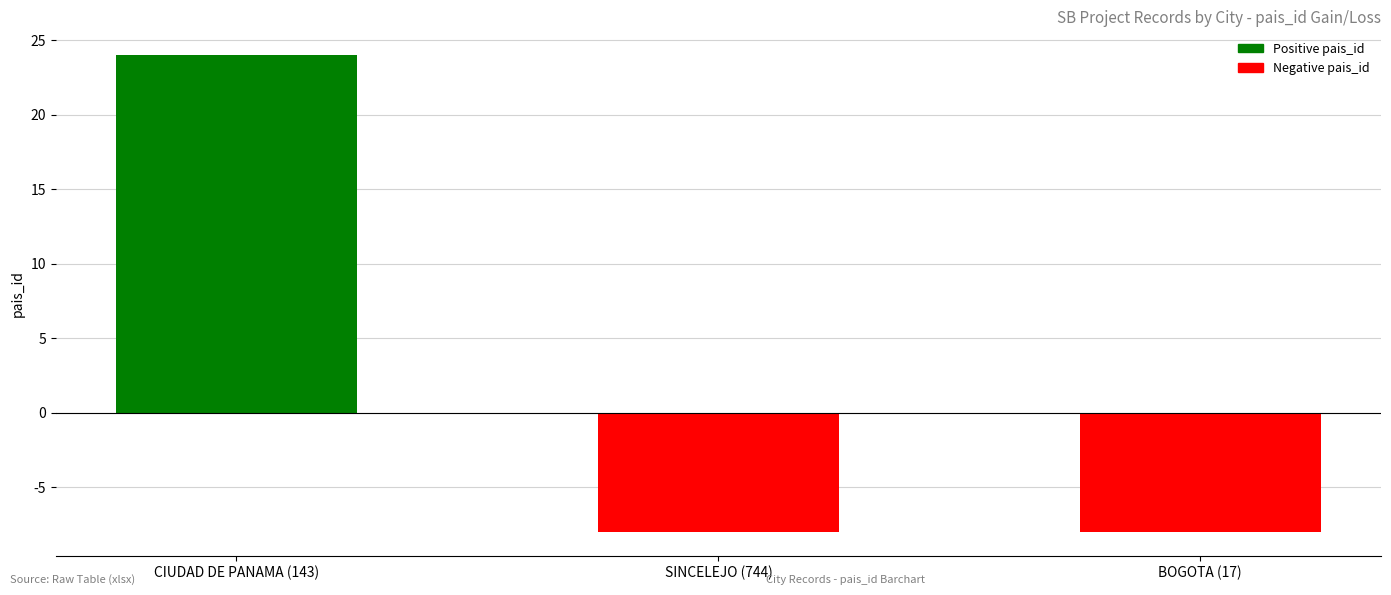

What is the average value?

3